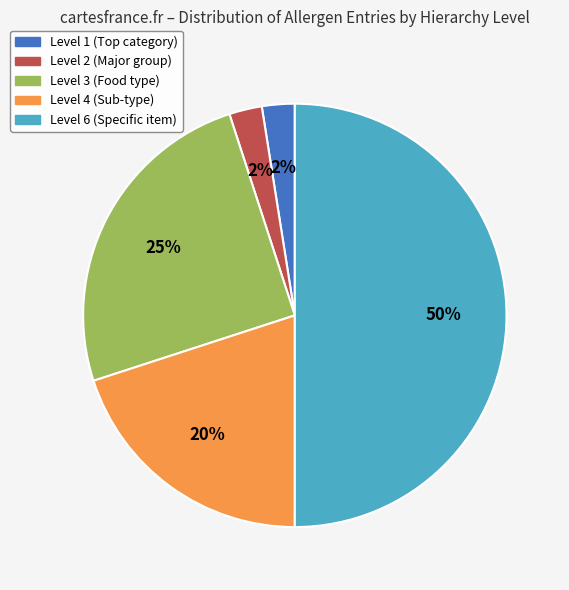

To the nearest percent, what is the difference between the Level 3 and Level 4 slice percentages?

5%